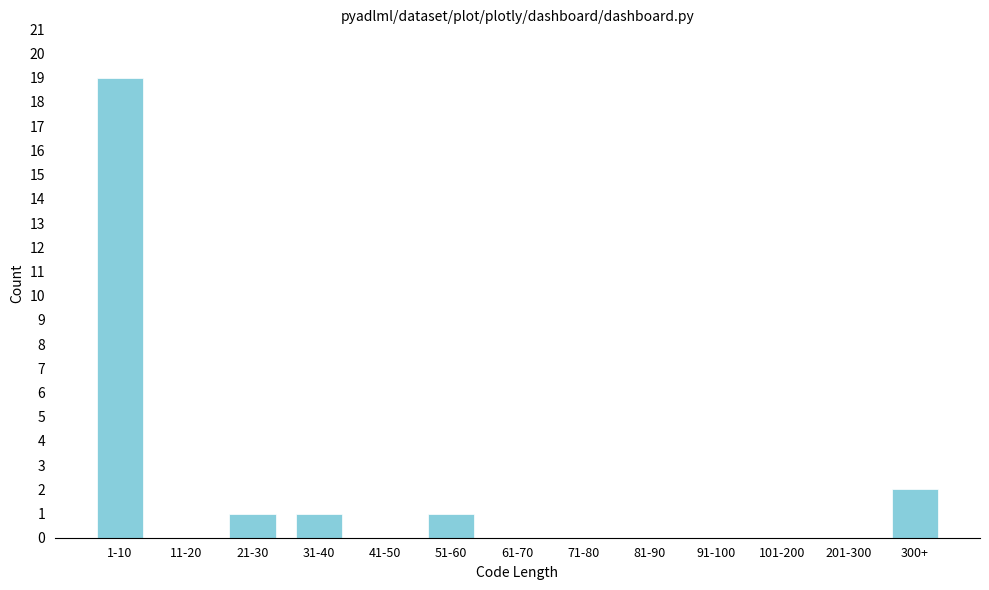

Reading left to right, what are all the values shown in this chart?

1-10=19	11-20=0	21-30=1	31-40=1	41-50=0	51-60=1	61-70=0	71-80=0	81-90=0	91-100=0	101-200=0	201-300=0	300+=2